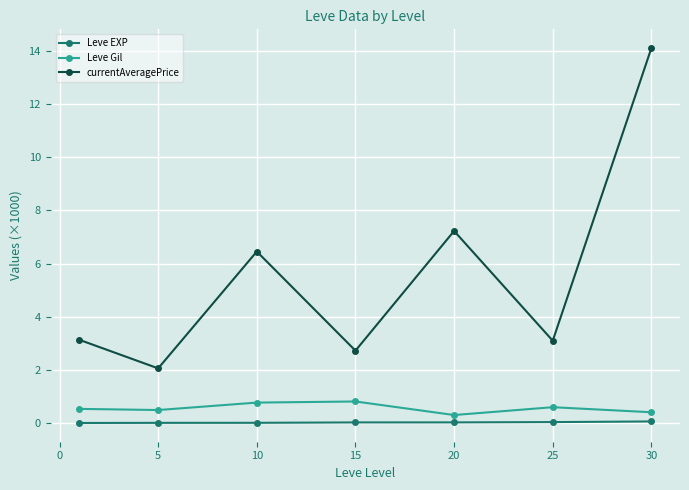

How many interior local valleys does the currentAveragePrice series have?

3